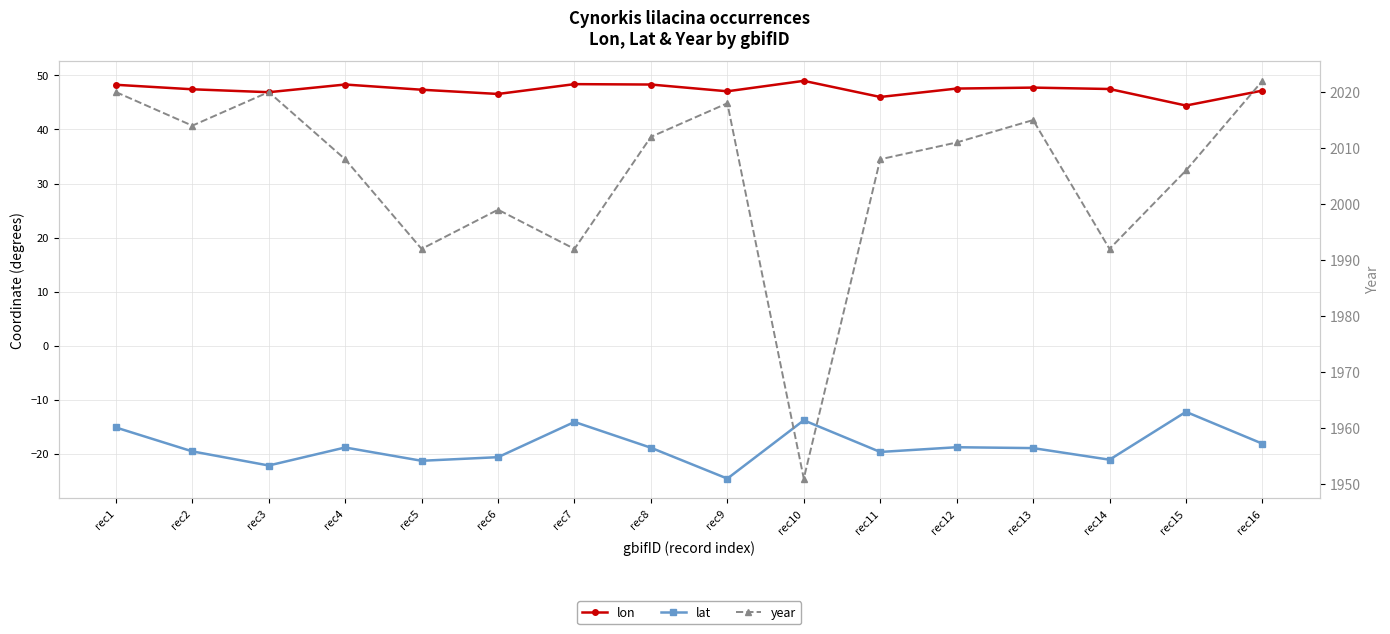

Reading left to right, list all the values displayed in this chart.

lon: rec1=48.3	rec2=47.4	rec3=46.9	rec4=48.3	rec5=47.4	rec6=46.6	rec7=48.4	rec8=48.3	rec9=47.1	rec10=49.0	rec11=46.0	rec12=47.6	rec13=47.7	rec14=47.5	rec15=44.4	rec16=47.2
lat: rec1=-15.1	rec2=-19.5	rec3=-22.1	rec4=-18.8	rec5=-21.3	rec6=-20.6	rec7=-14.1	rec8=-18.9	rec9=-24.6	rec10=-13.8	rec11=-19.6	rec12=-18.8	rec13=-18.9	rec14=-21.1	rec15=-12.2	rec16=-18.1
year: rec1=2020.0	rec2=2014.0	rec3=2020.0	rec4=2008.0	rec5=1992.0	rec6=1999.0	rec7=1992.0	rec8=2012.0	rec9=2018.0	rec10=1951.0	rec11=2008.0	rec12=2011.0	rec13=2015.0	rec14=1992.0	rec15=2006.0	rec16=2022.0